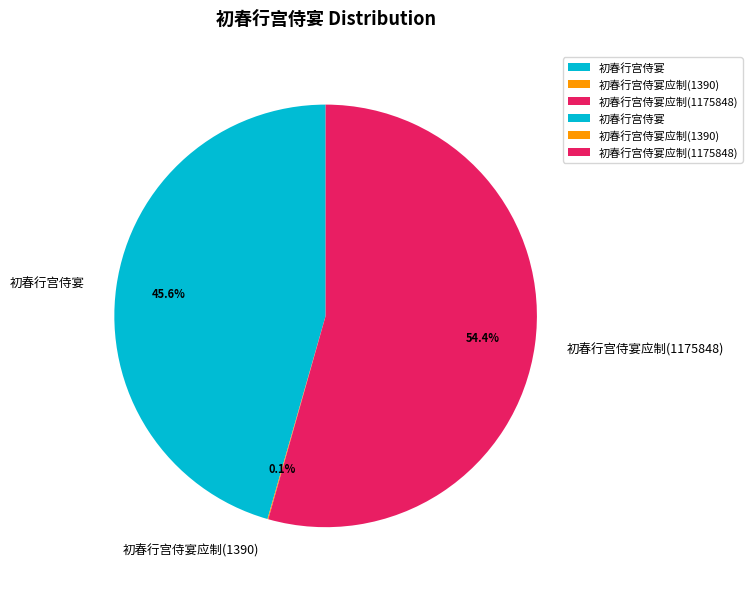

Which slice represents more than half of the pie?

初春行宫侍宴应制(1175848)